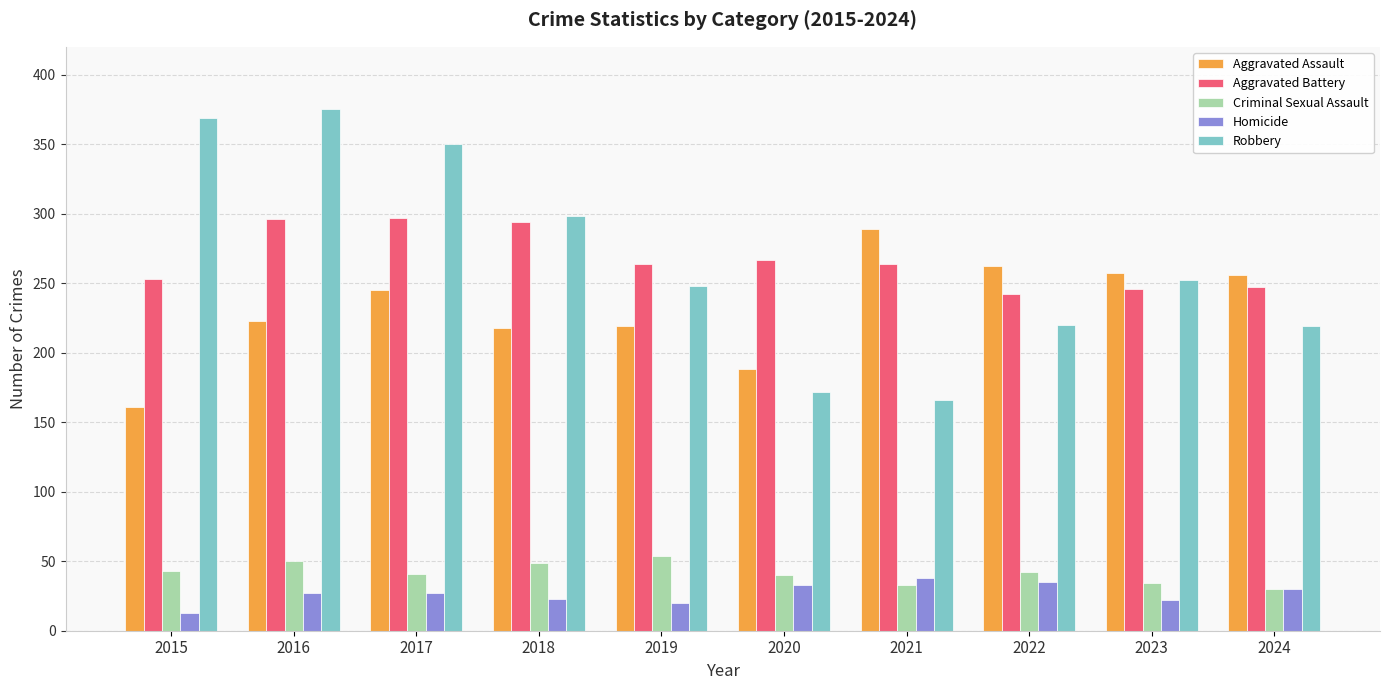

What is the maximum value for Homicide?

38